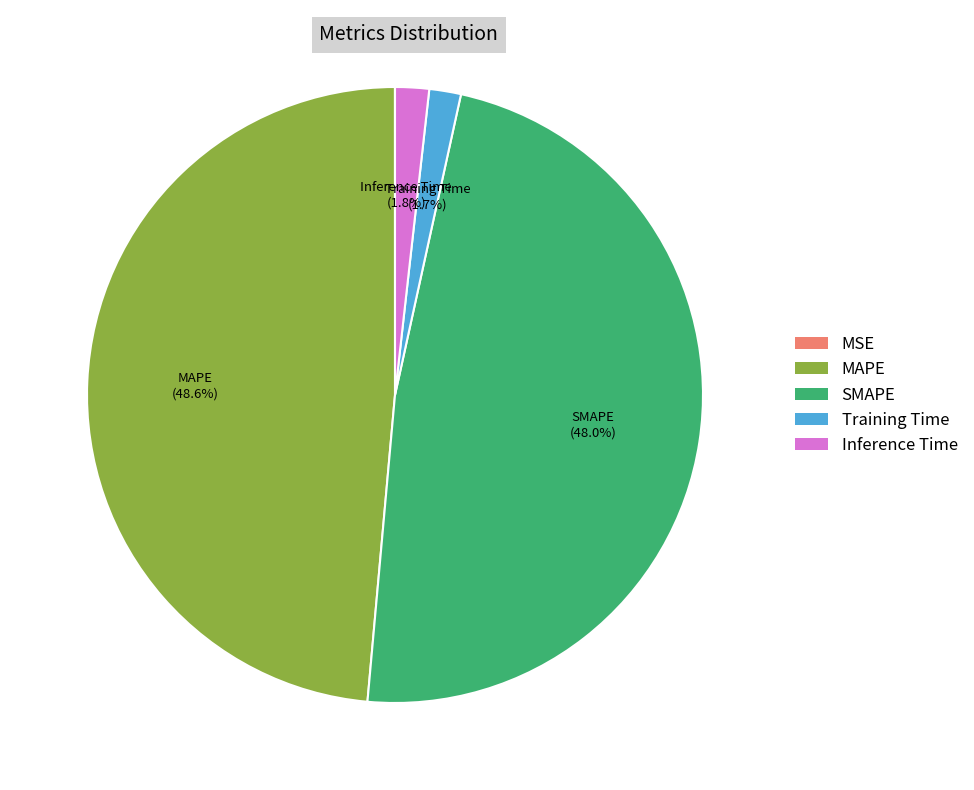

What is the largest slice in the pie chart?

MAPE